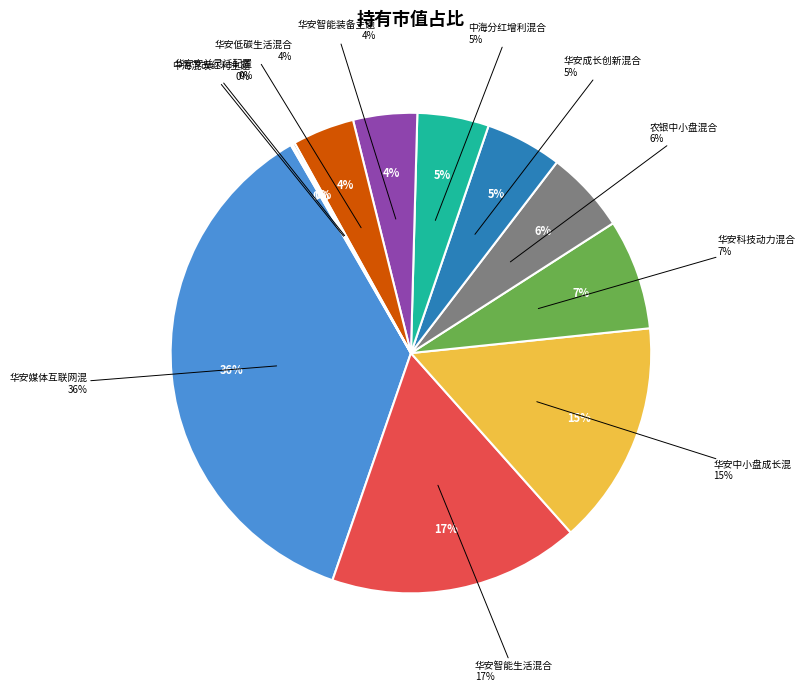

Is there any slice that represents more than half of the pie?

No